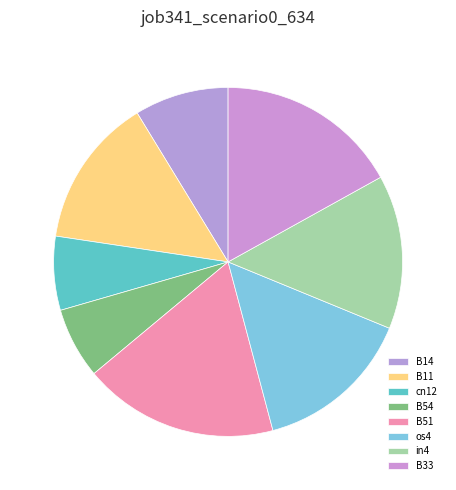

To the nearest percent, what is the combined percentage of B54 and os4?

21%